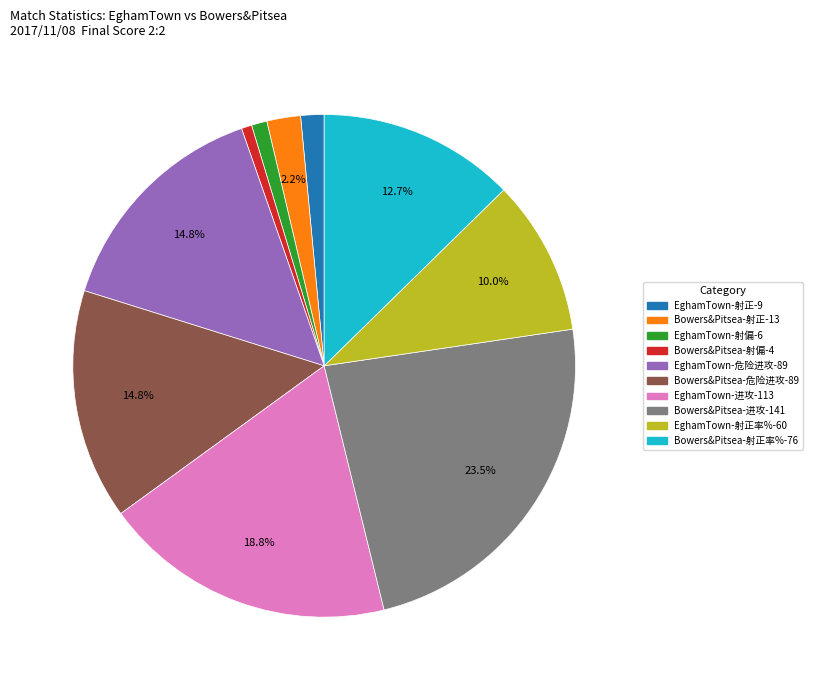

Is there a majority slice in this chart?

No